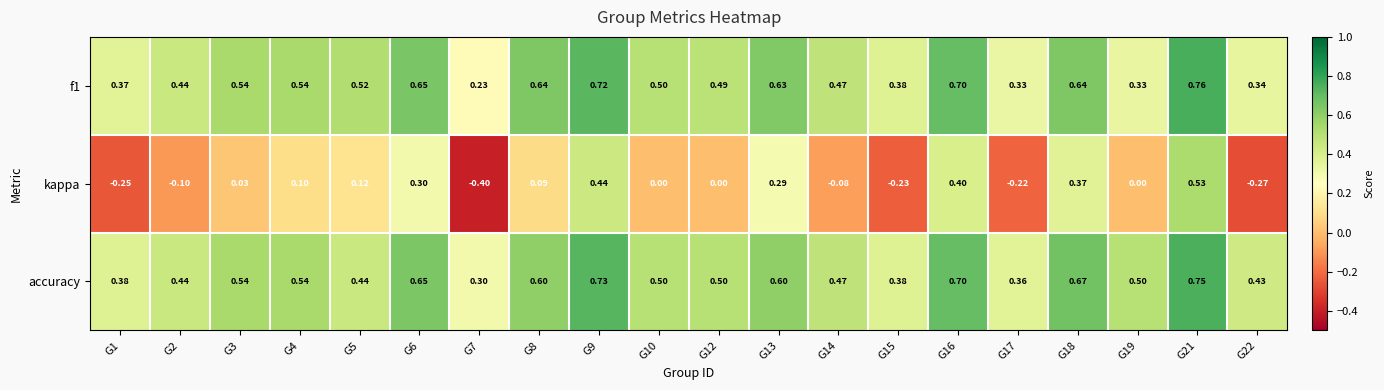

How many distinct data groups are displayed?

3